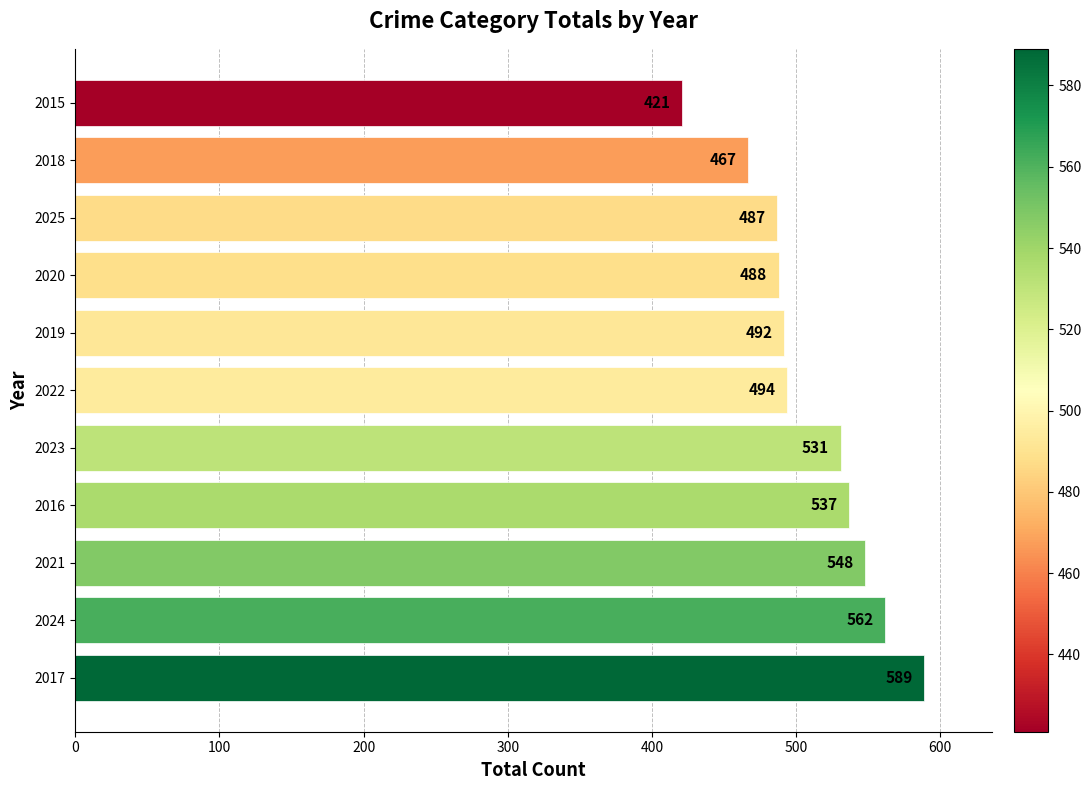

Does the chart contain any negative values?

No